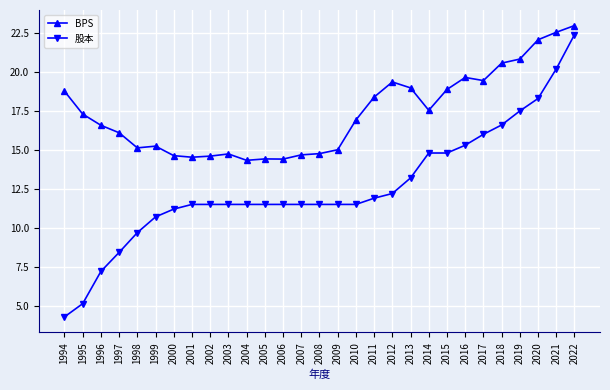

What is the value of the BPS point at the 8th from the left?

14.5